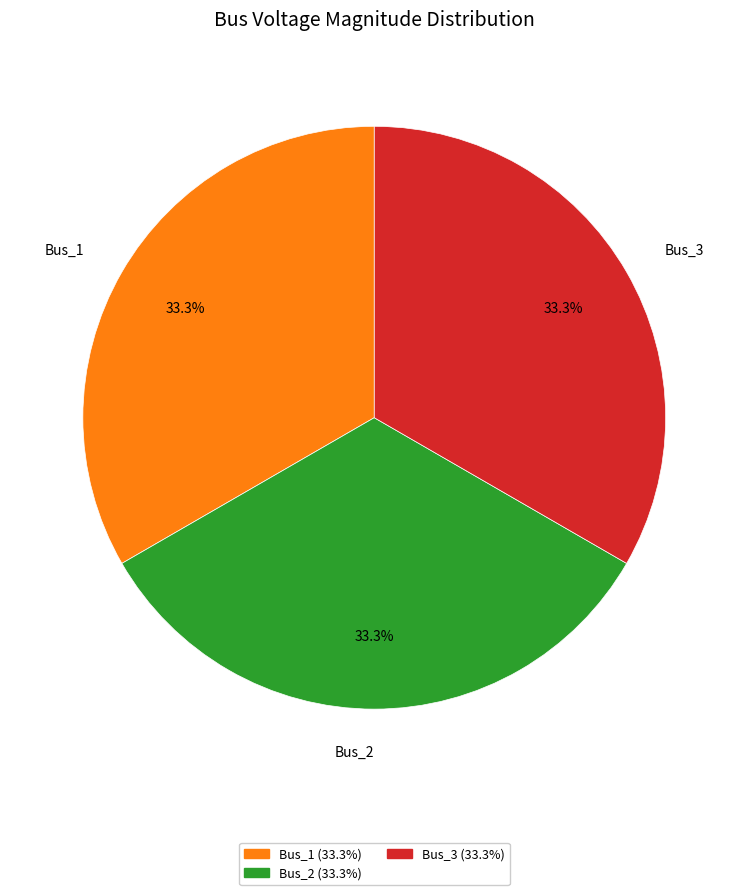

Is there any slice that represents more than half of the pie?

No